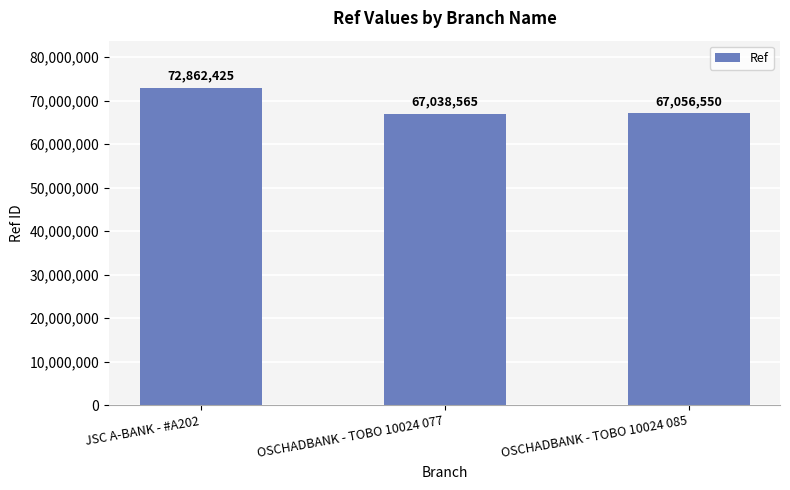

What is the value of the 3rd bar from the left?

67056550